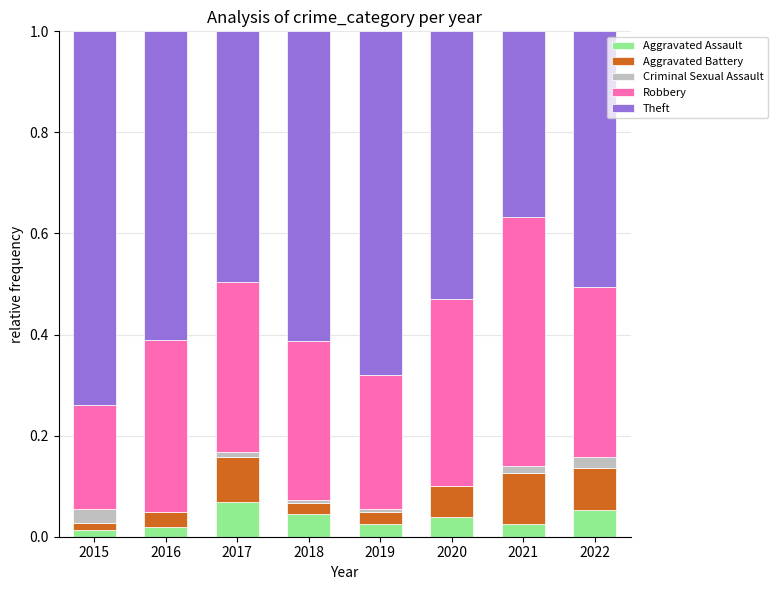

How many Aggravated Assault values are between 0 and 1?

8